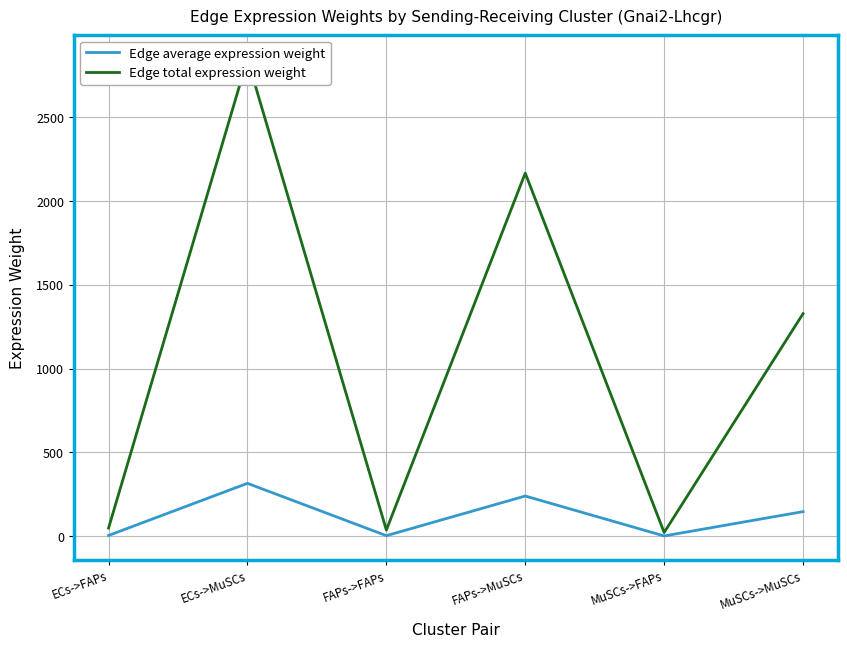

What is the value of the Edge total expression weight point at the 2nd from the left?

2844.8